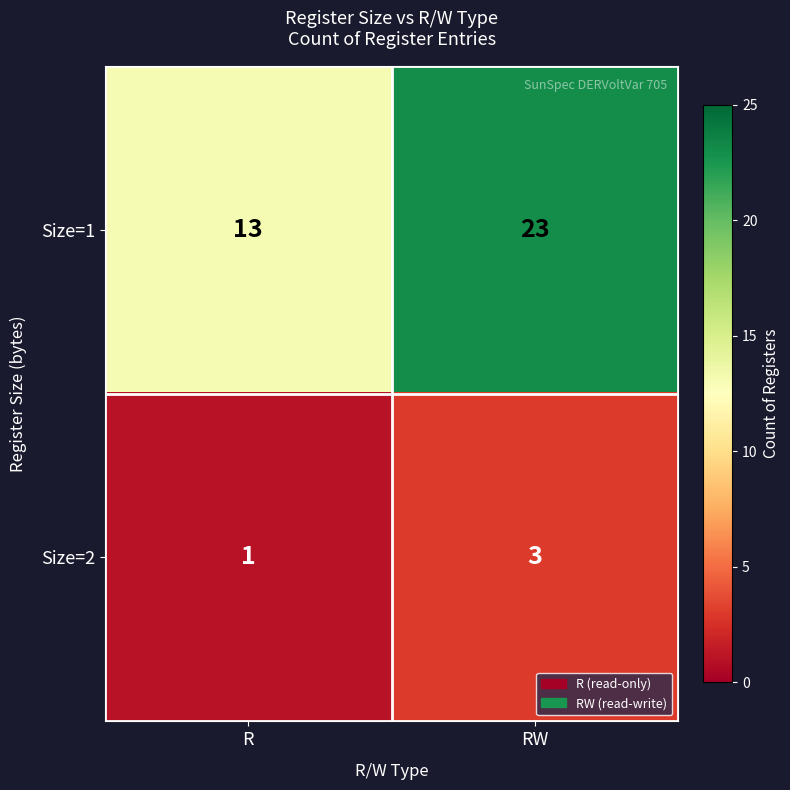

What is the approximate value of Size=1 at RW, to the nearest 10?

20